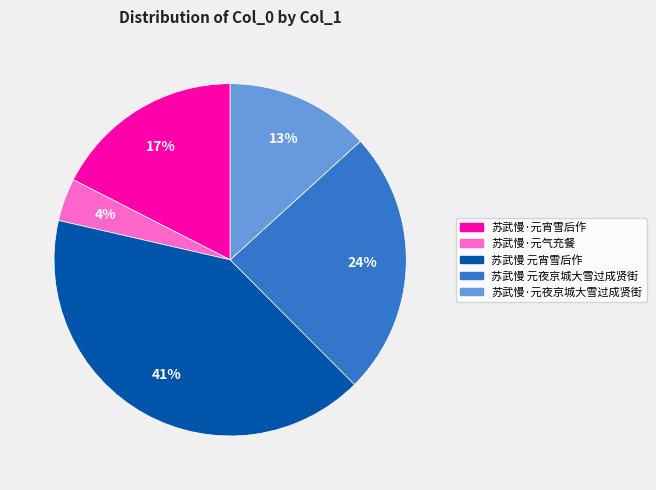

What is the ratio of the value at 苏武慢·元气充餐 to the value at 苏武慢 元宵雪后作?

0.1